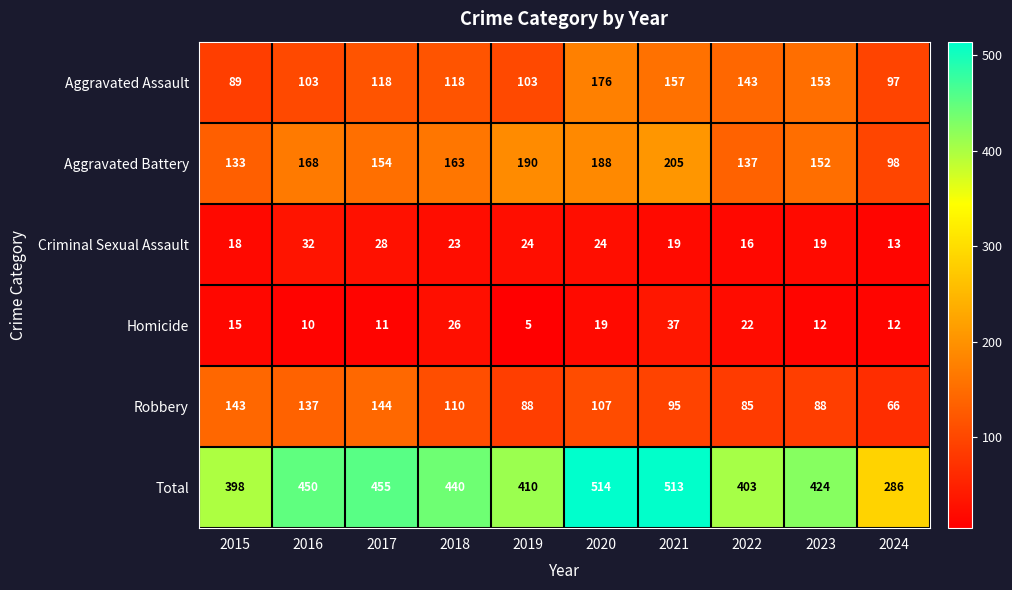

What is the total value across all series at 2022?

806